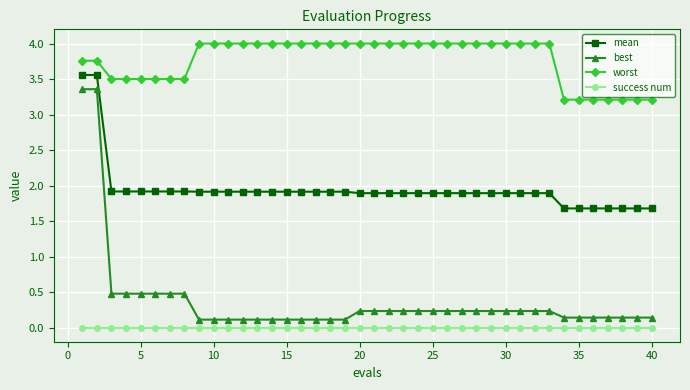

What is the difference between the maximum and minimum values in the best series?

3.2